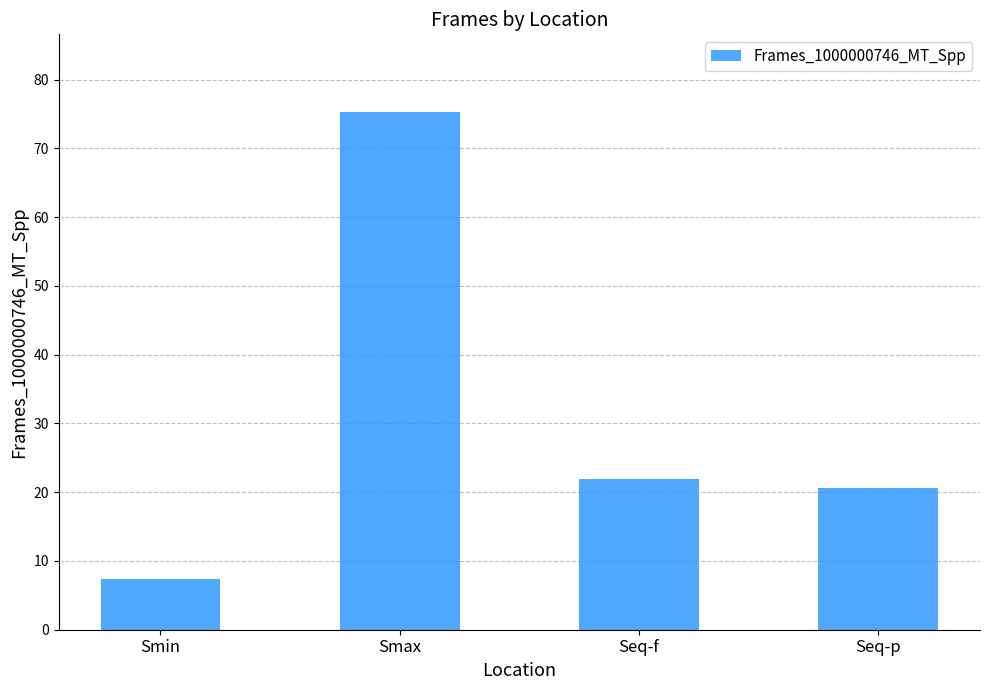

What is the difference between the second highest and minimum values?

14.7